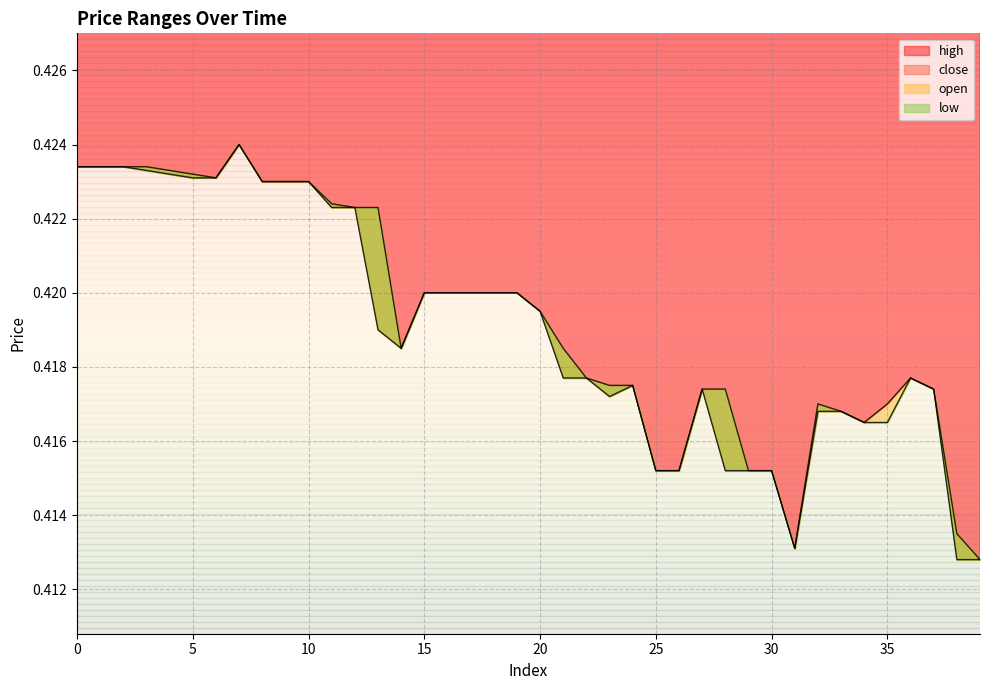

Is it true that open equals 0.4 at 38?

True